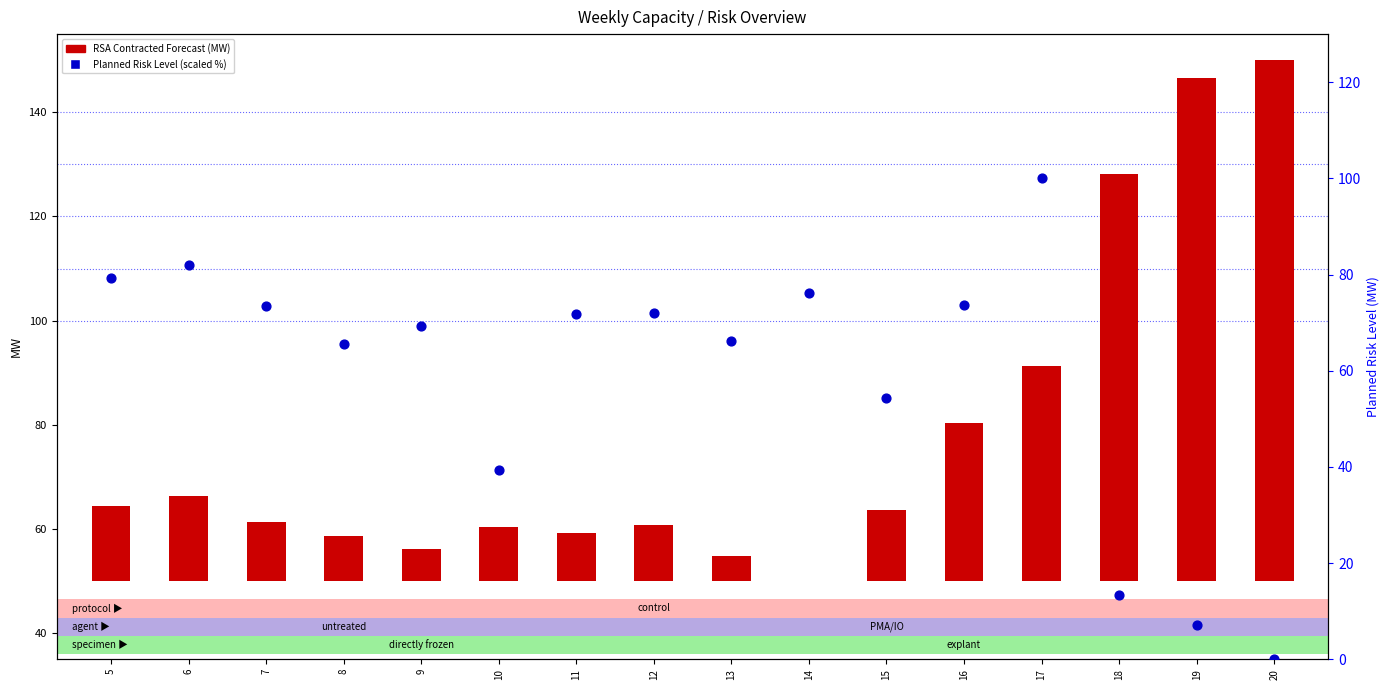

What is the total value across all series at 20?

100.0